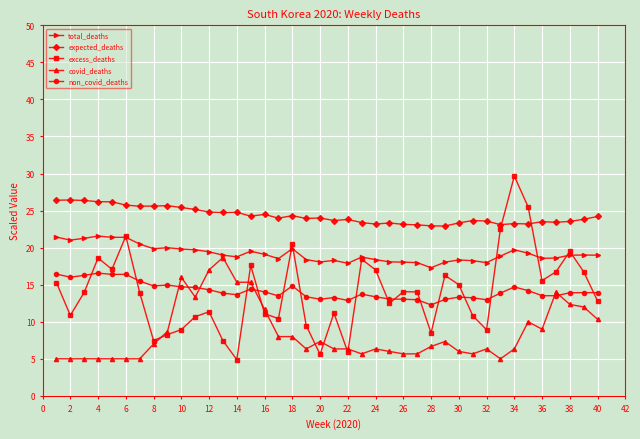

True or false: excess_deaths has more than 2 points higher than both neighbors.

True